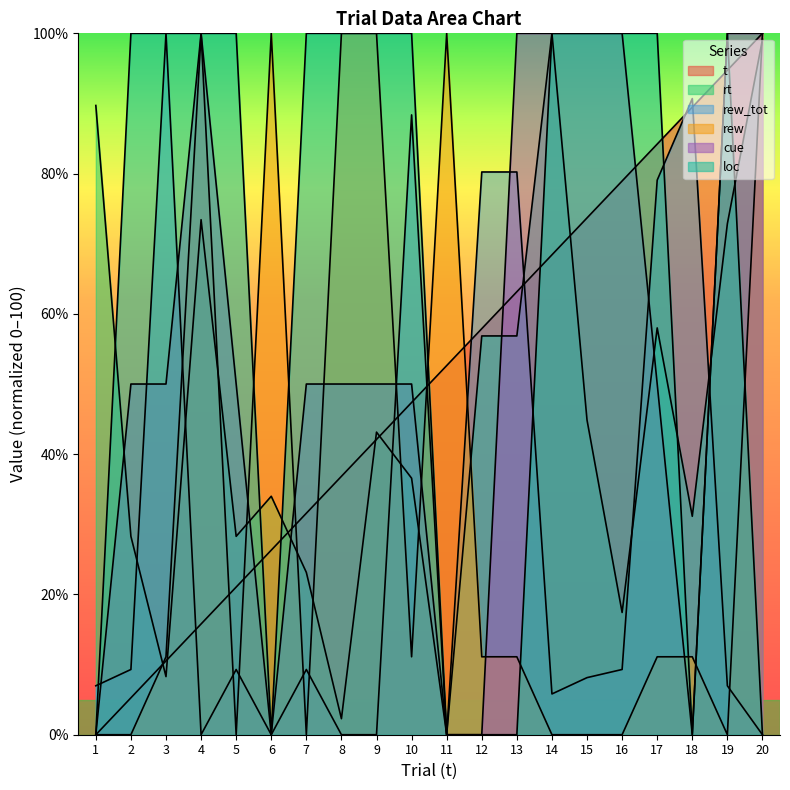

How many intersections are there between rt and t?

7